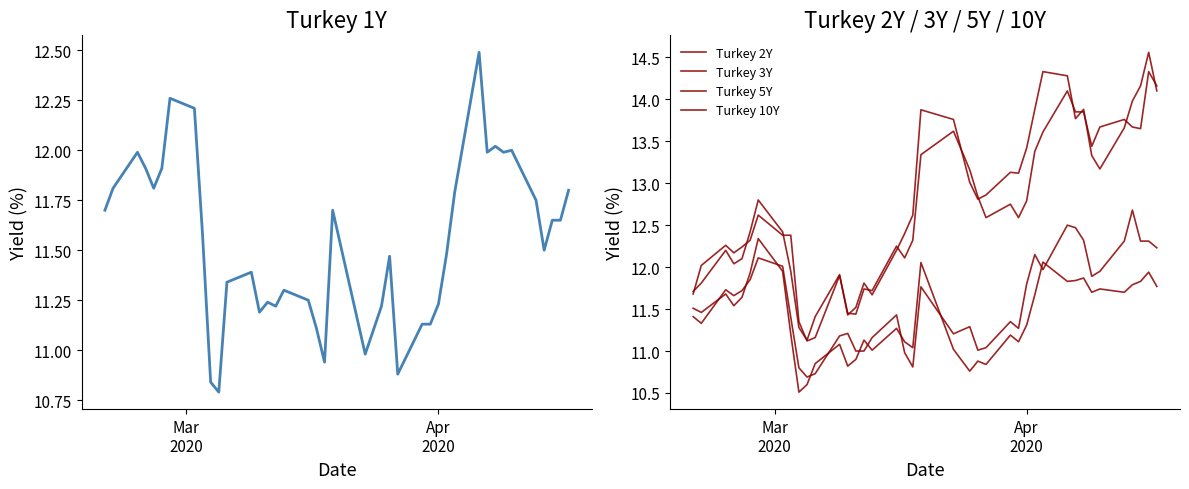

How many intersections are there between Turkey 10Y and Turkey 5Y?

15